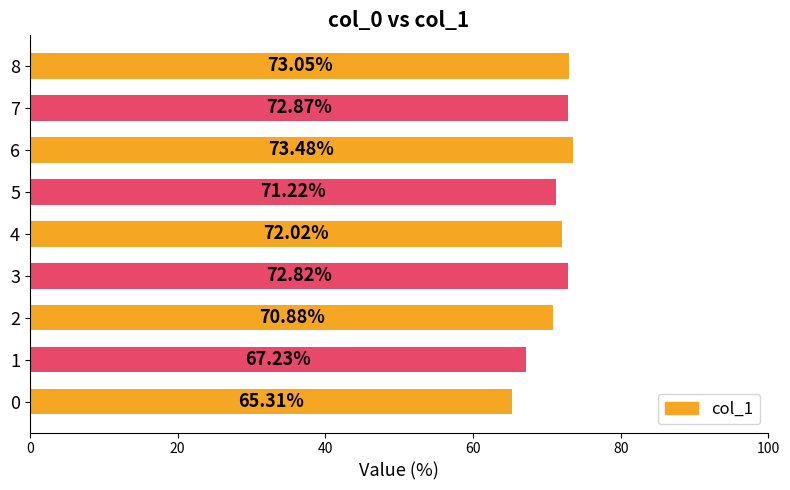

Rank the categories by value from highest to lowest.

6, 8, 7, 3, 4, 5, 2, 1, 0